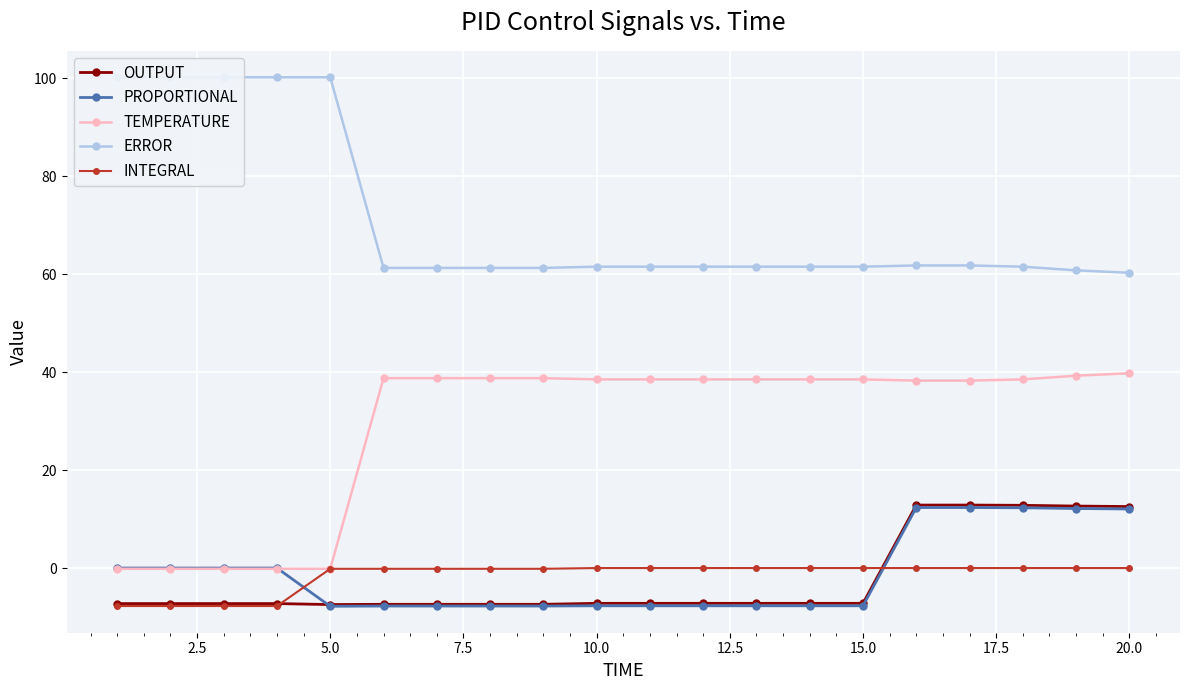

True or false: OUTPUT and TEMPERATURE intersect in this chart.

False